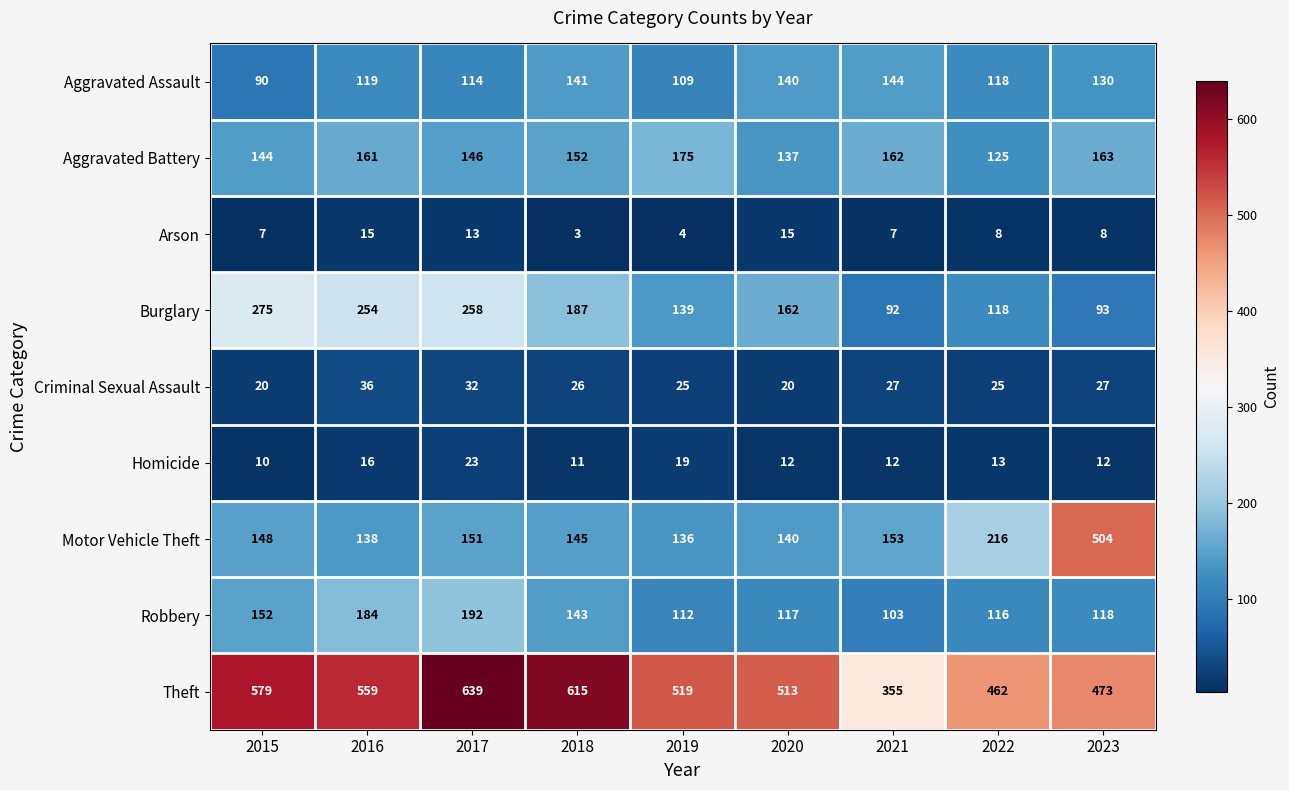

The value of Aggravated Assault at 2017 is 176. True or false?

False